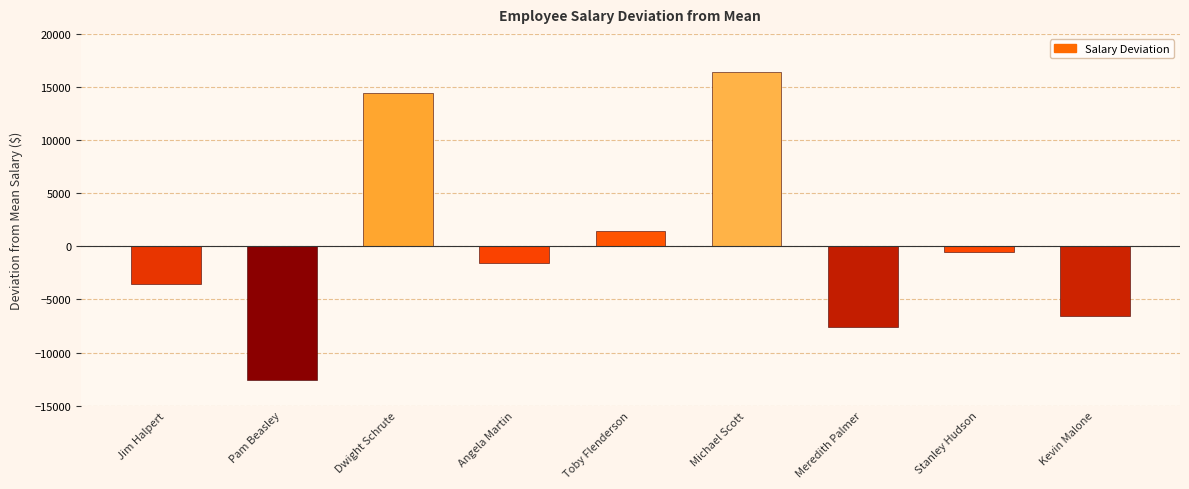

What is the sum of the values at Michael Scott and Toby Flenderson?

17888